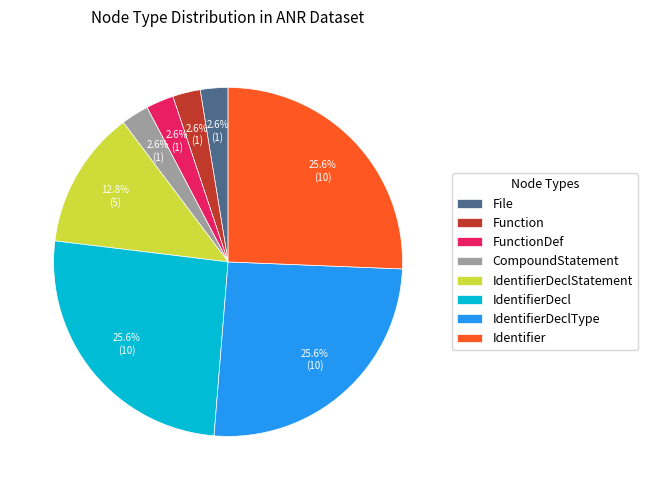

What is the total percentage of Function and IdentifierDeclStatement?

15.4%